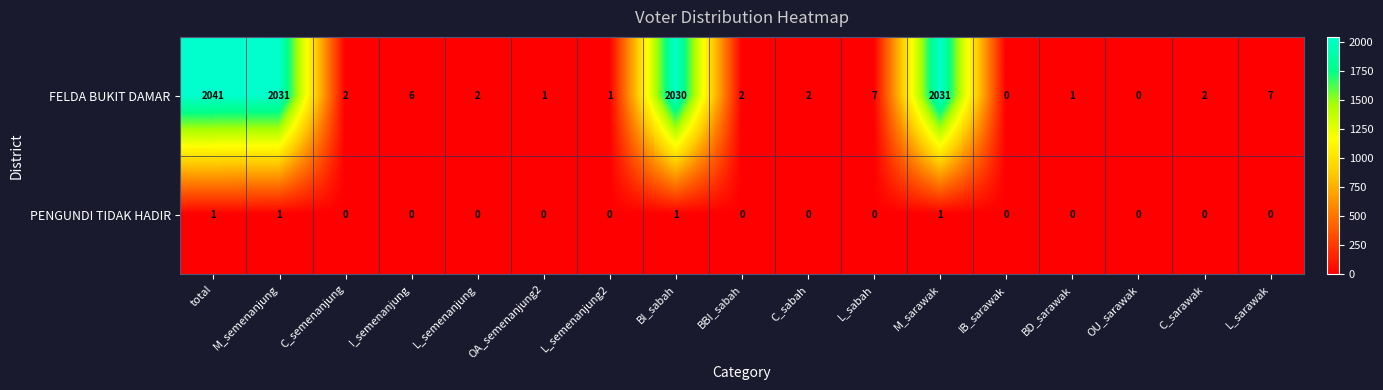

Between L_sabah and IB_sarawak, which series saw the biggest shift?

FELDA BUKIT DAMAR